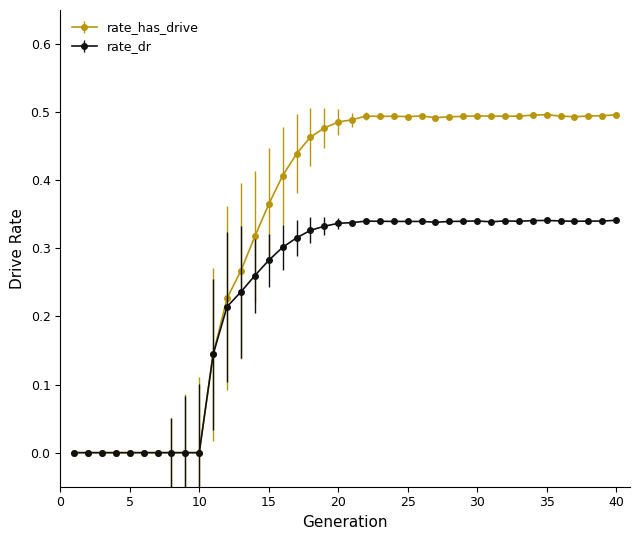

How many distinct data groups are displayed?

2